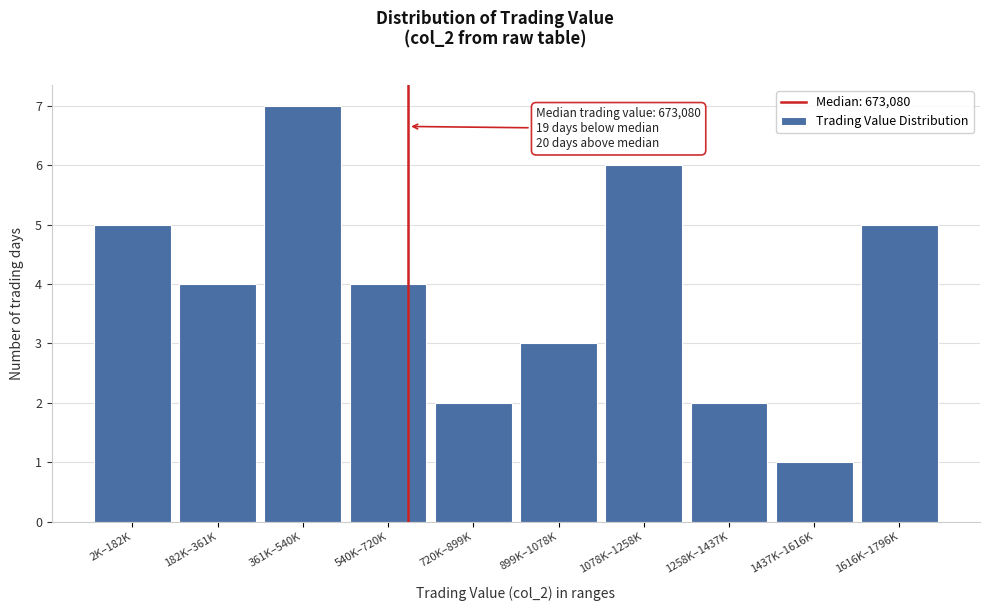

Reading left to right, extract all data points from this chart.

5	4	7	4	2	3	6	2	1	5